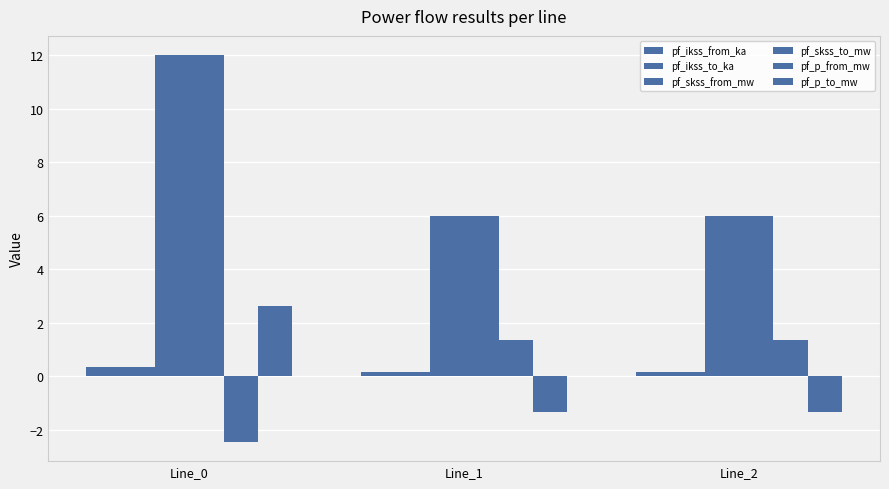

How many groups of bars are there?

3